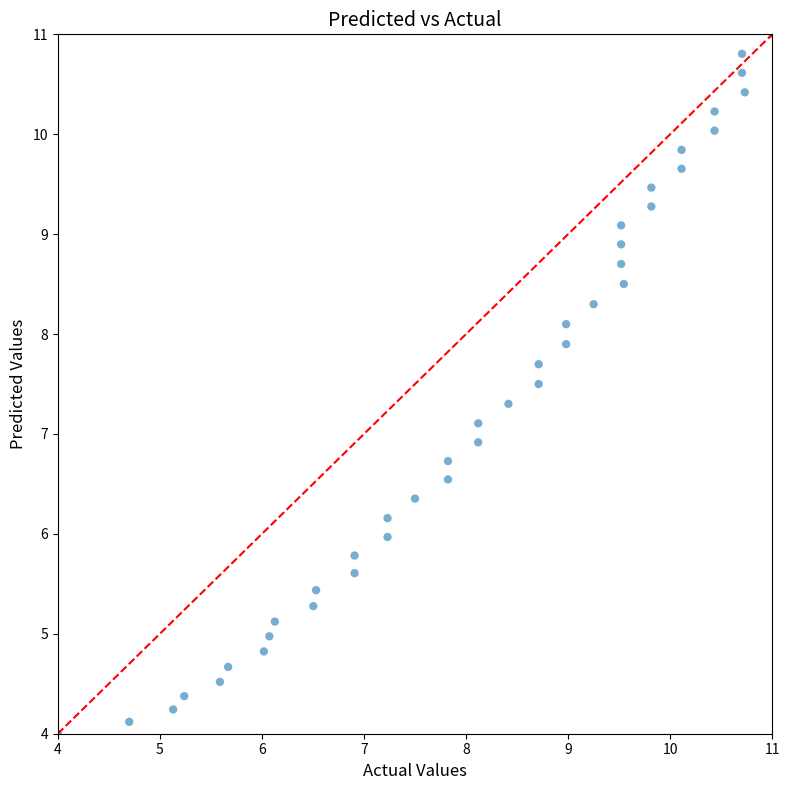

What is the range of X values (max minus min)?

7.0